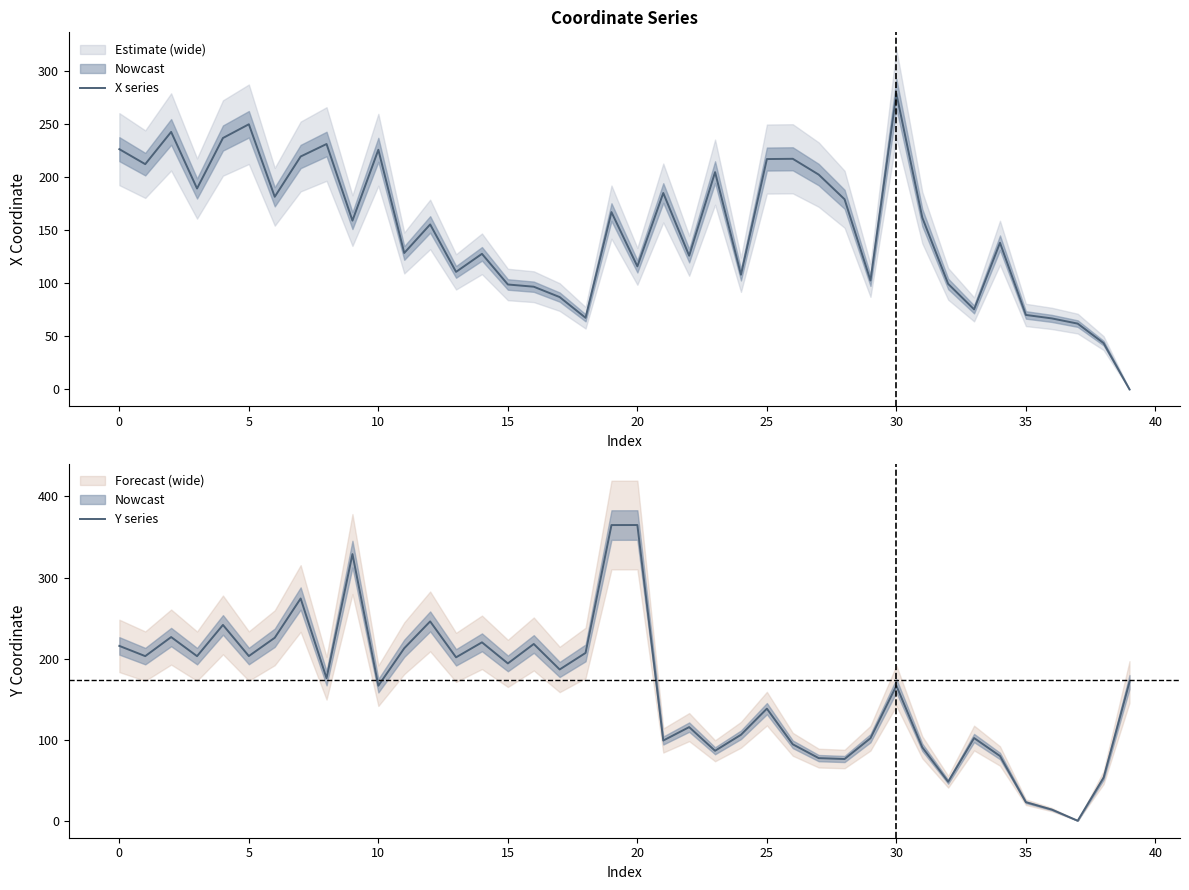

Which series ends up on top after the final intersection of X series and Y series?

Y series